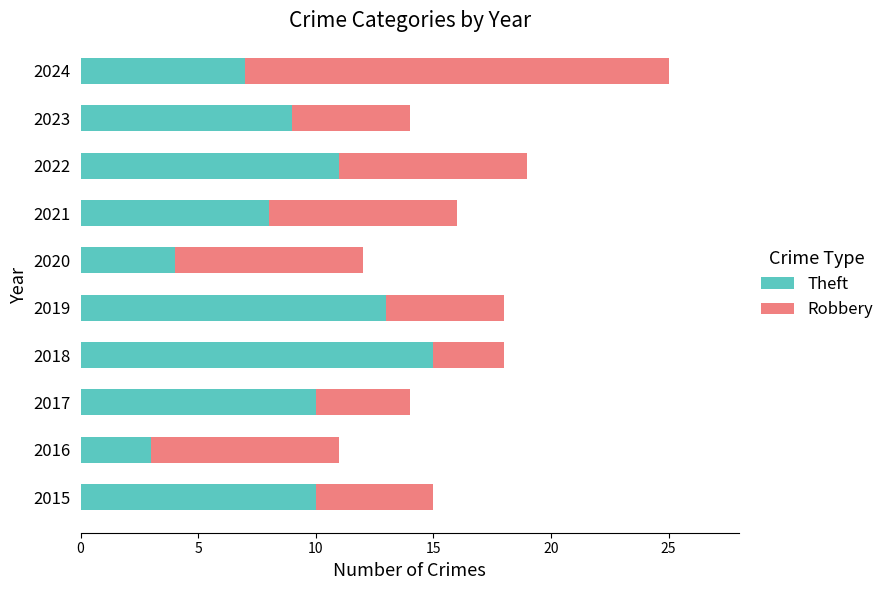

What is the total value across all series at 2018?

18